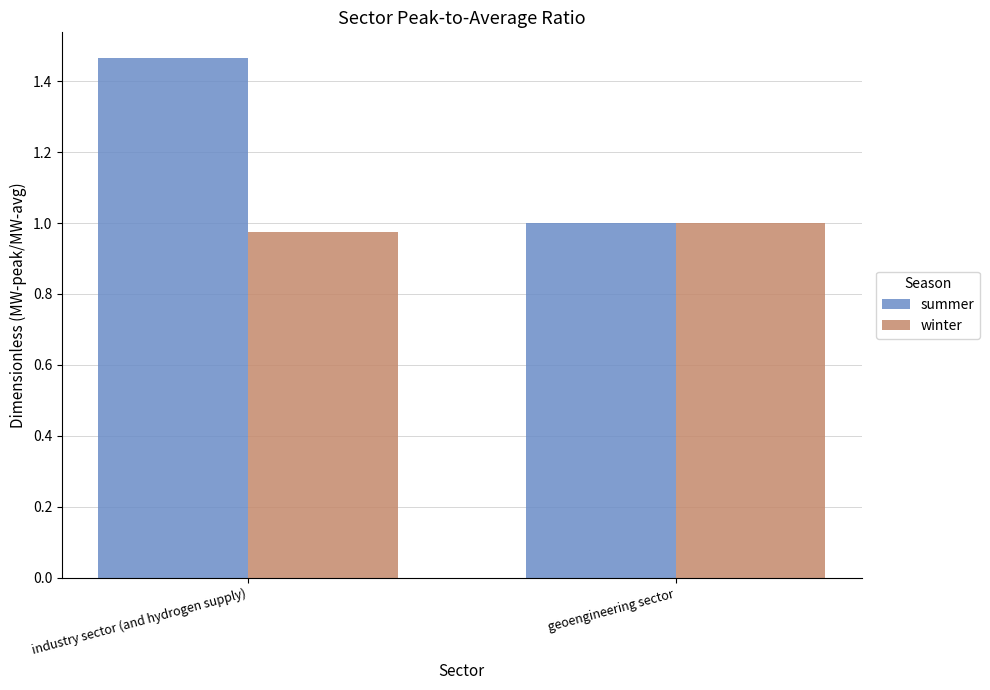

At which category is the sum across all series the highest?

industry sector (and hydrogen supply)